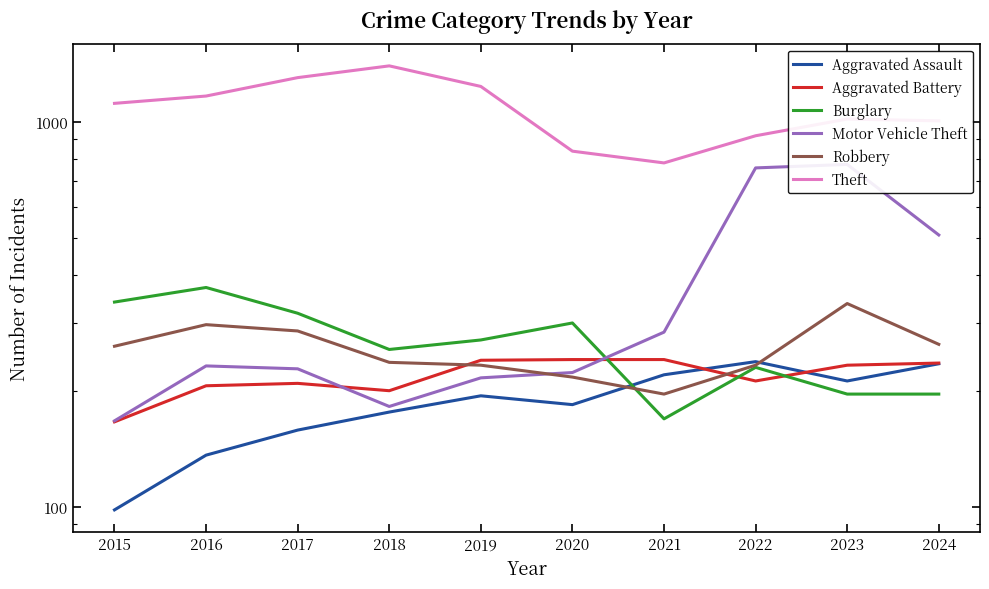

Rank the series by their maximum value, from highest to lowest.

Theft, Motor Vehicle Theft, Burglary, Robbery, Aggravated Battery, Aggravated Assault